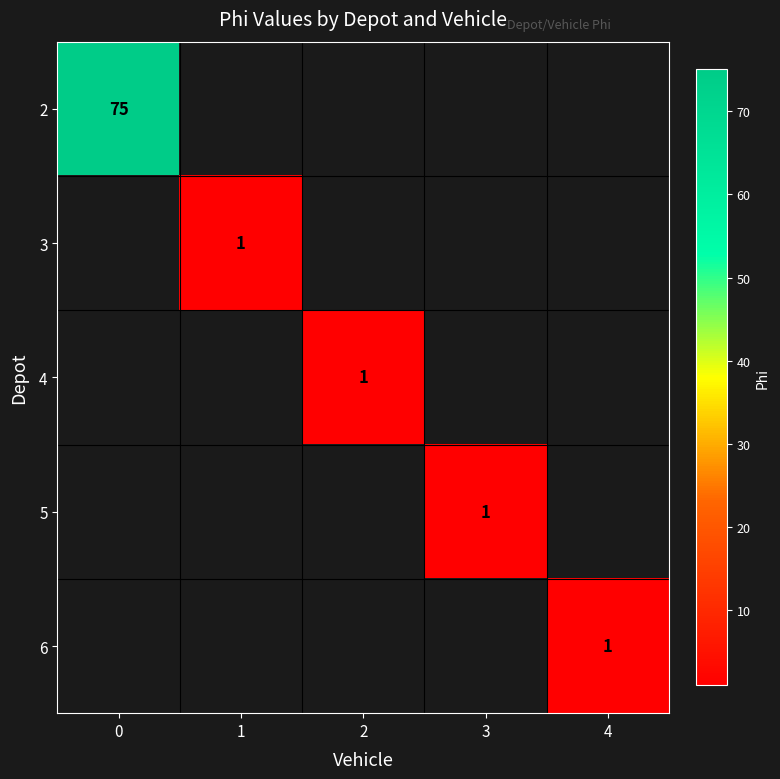

Is it true that 5 equals 1 at 3?

True